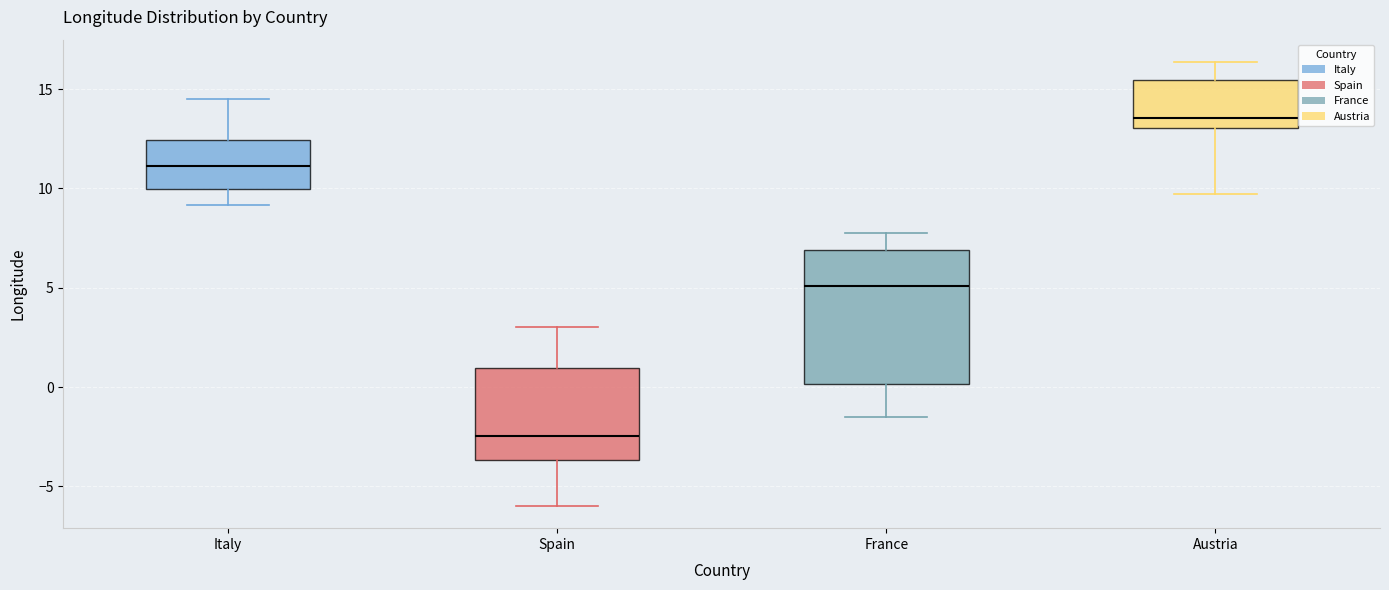

Where does the median line of the box for Italy sit on the y-axis? The values are not printed on the chart, so give them approximately, as read against the axis.

11.0